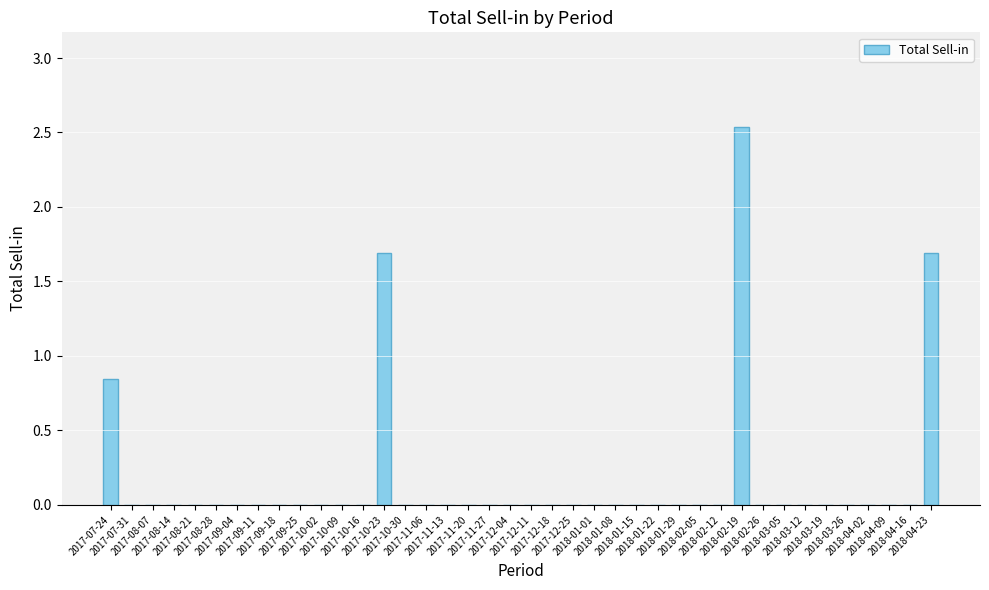

Is it true that the value at 2018-01-08 is 0.0?

True